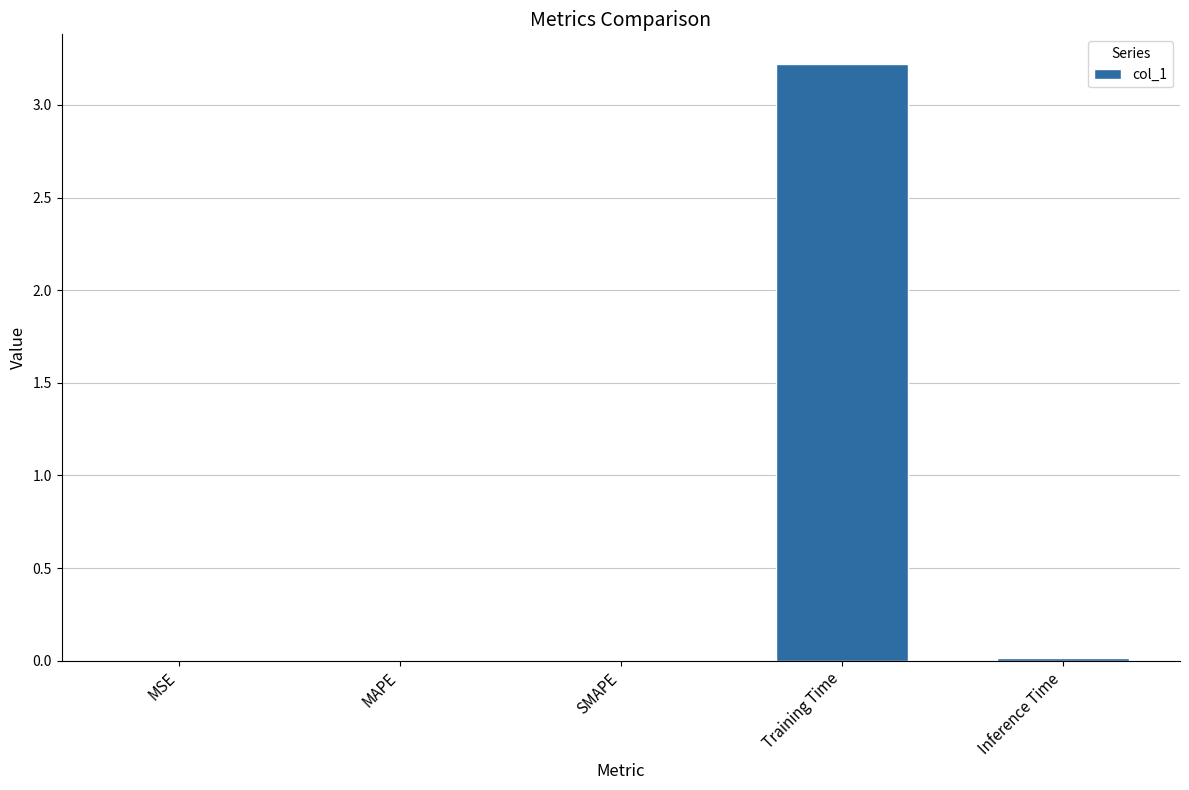

What is the sum of all values?

3.2